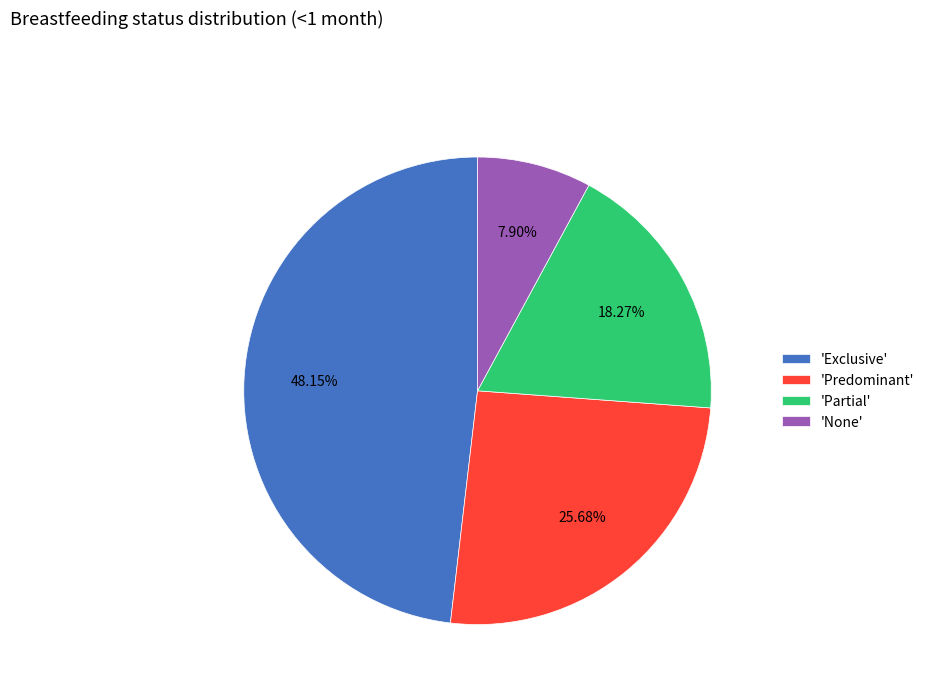

Rank the categories by value from lowest to highest.

'None', 'Partial', 'Predominant', 'Exclusive'